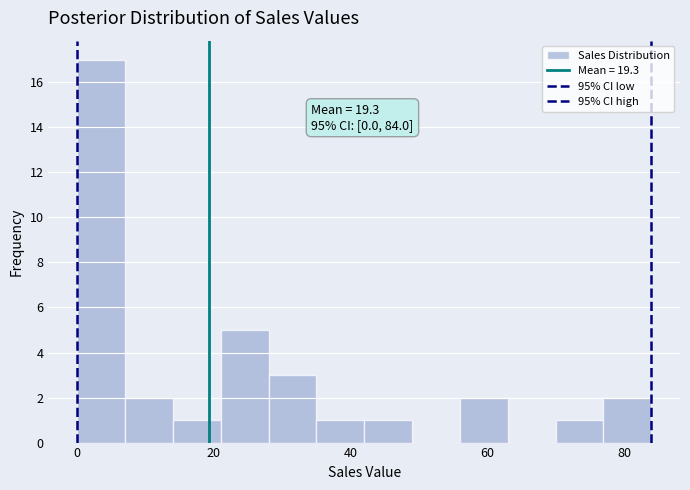

Around what value on the x-axis is the tallest bar? Give the approximate position of its centre, as read against the axis.

4